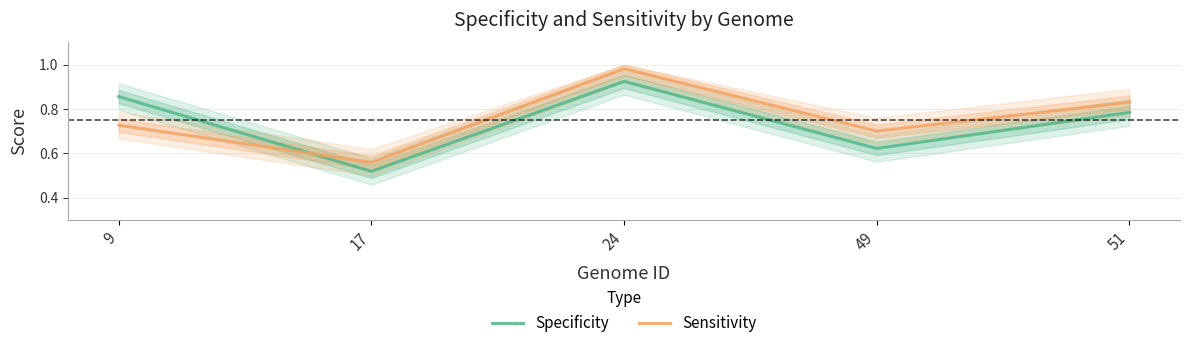

True or false: Specificity has a value of 0.8 at 51.

True